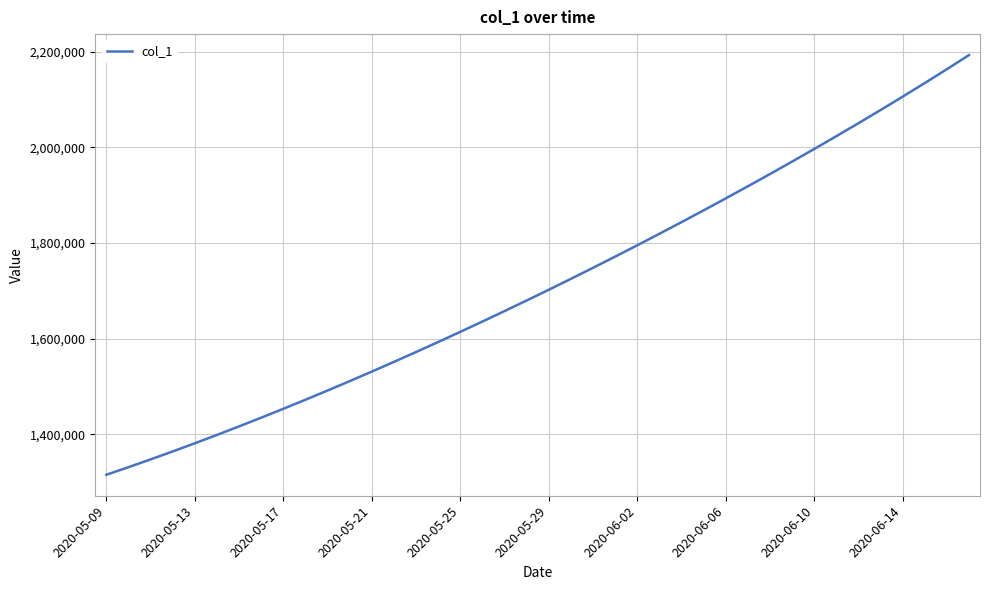

What is the greatest value displayed?

2192572.5